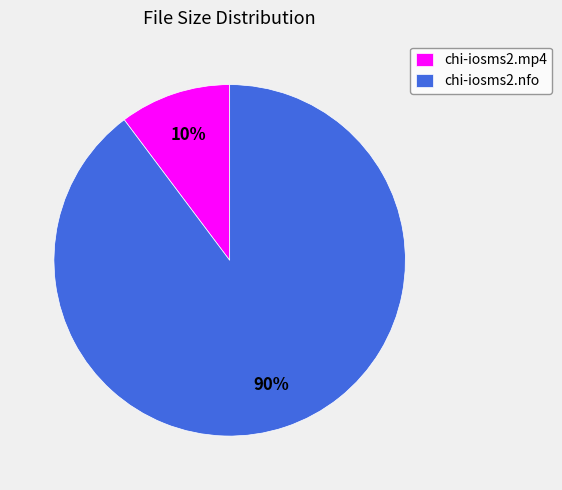

How many segments does this pie chart have?

2